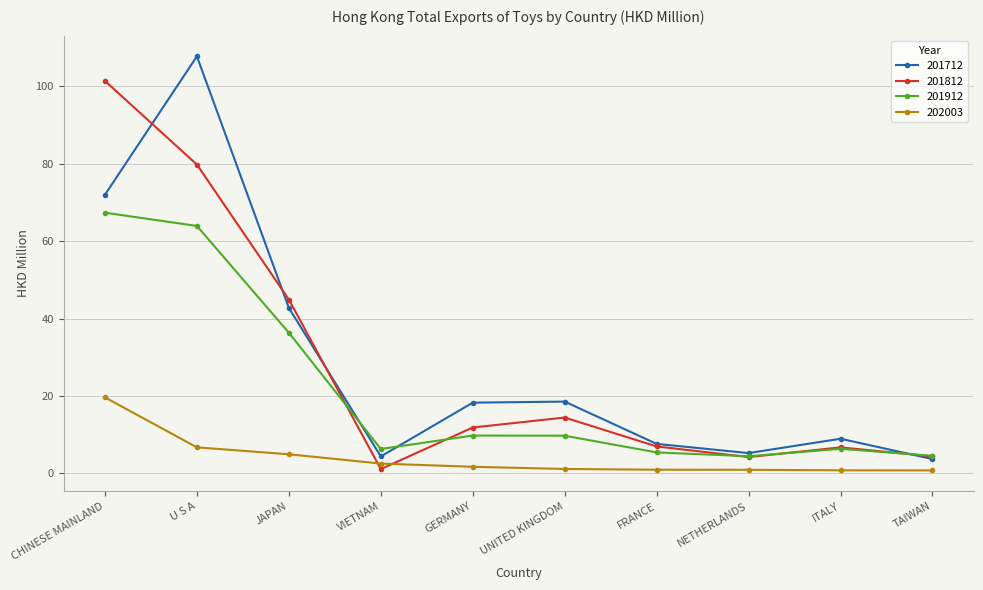

After their last crossing, which series has the higher values: 202003 or 201812?

201812